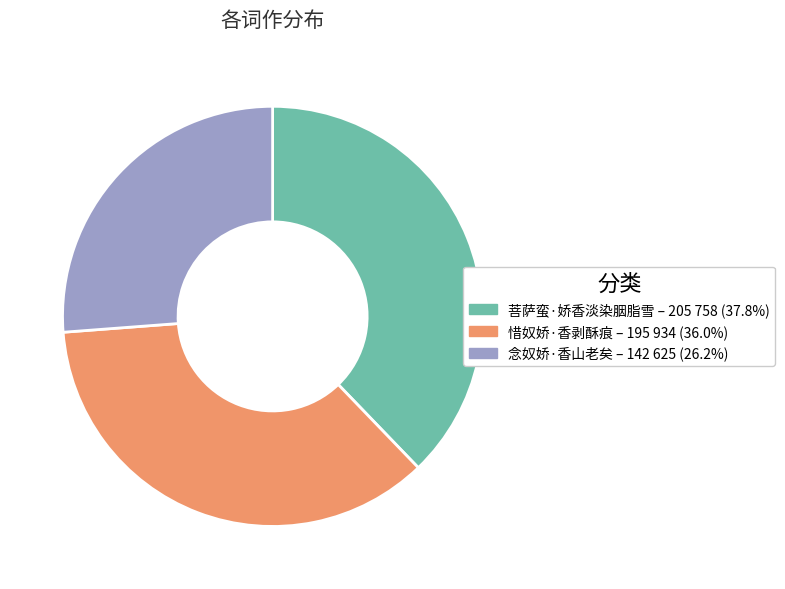

Is it true that 菩萨蛮·娇香淡染胭脂雪 is 47% of the pie?

False